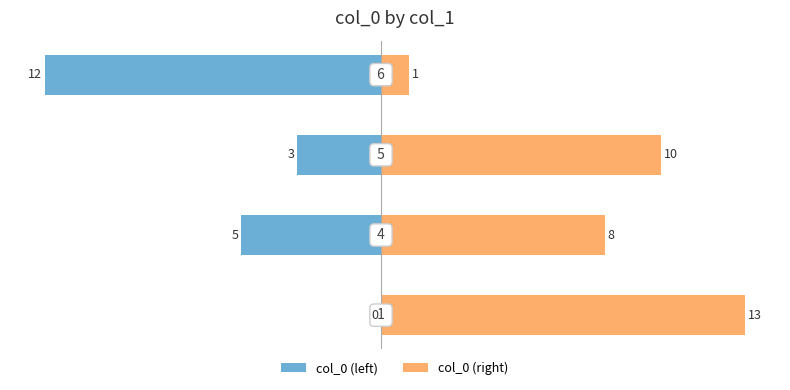

Is it true that col_0 (right) equals 6 at 0?

False